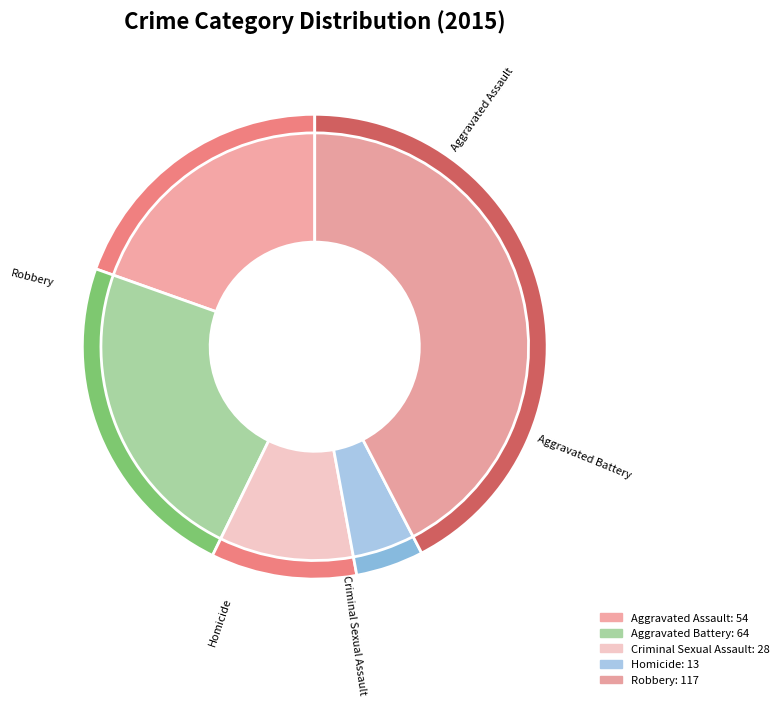

How many segments does this pie chart have?

5